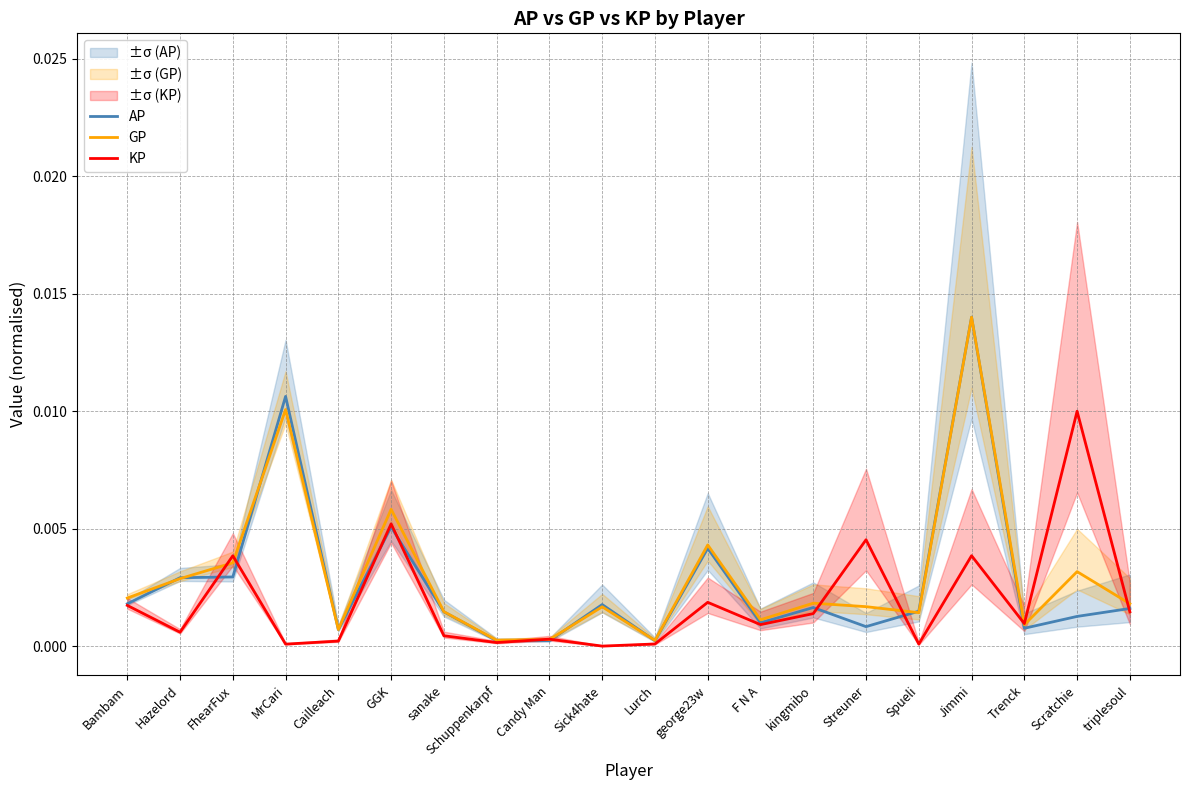

How many lines are shown in the chart?

3